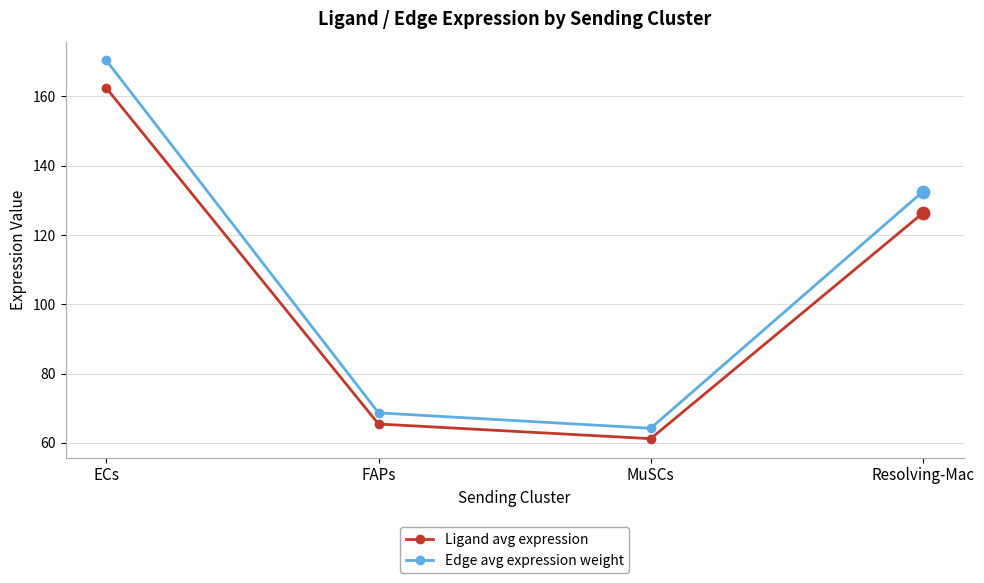

At how many categories does at least one series exceed 62?

4